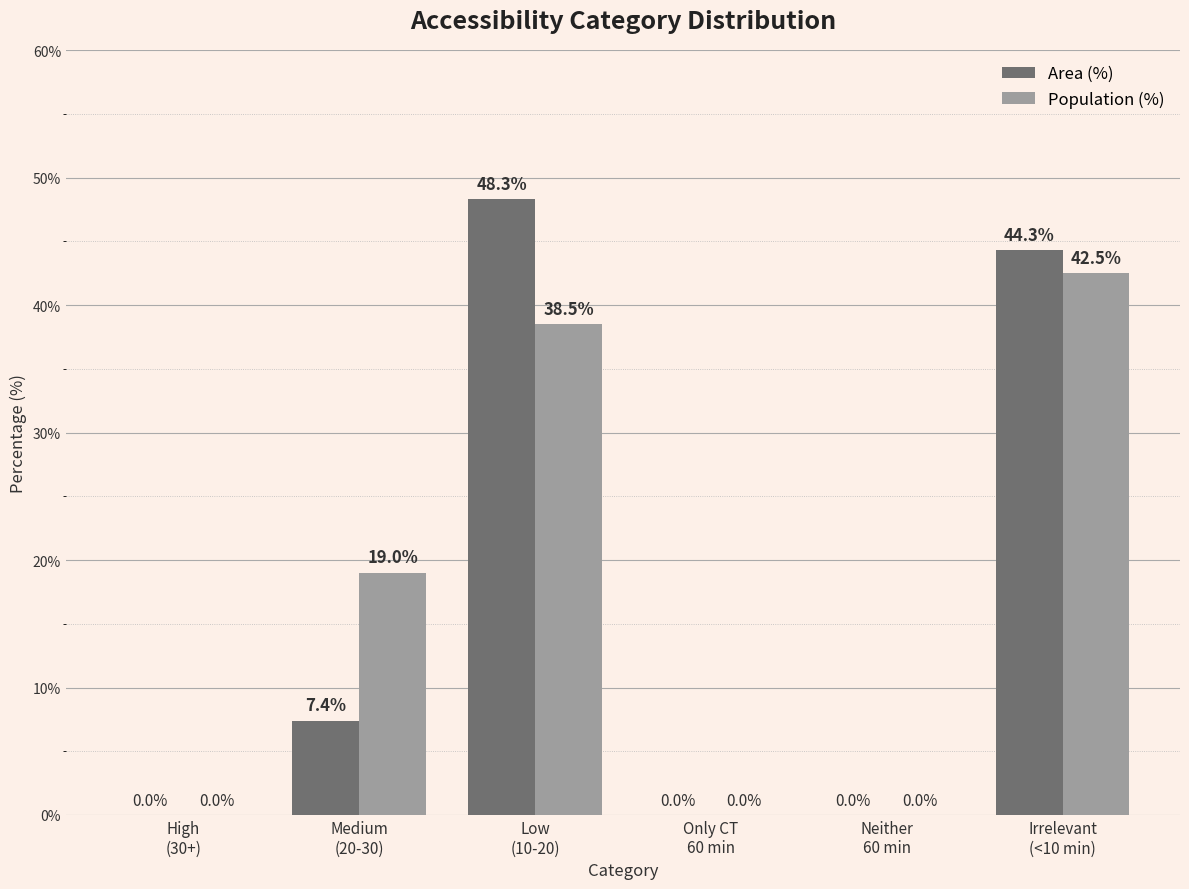

What is the maximum value for Population (%)?

42.5